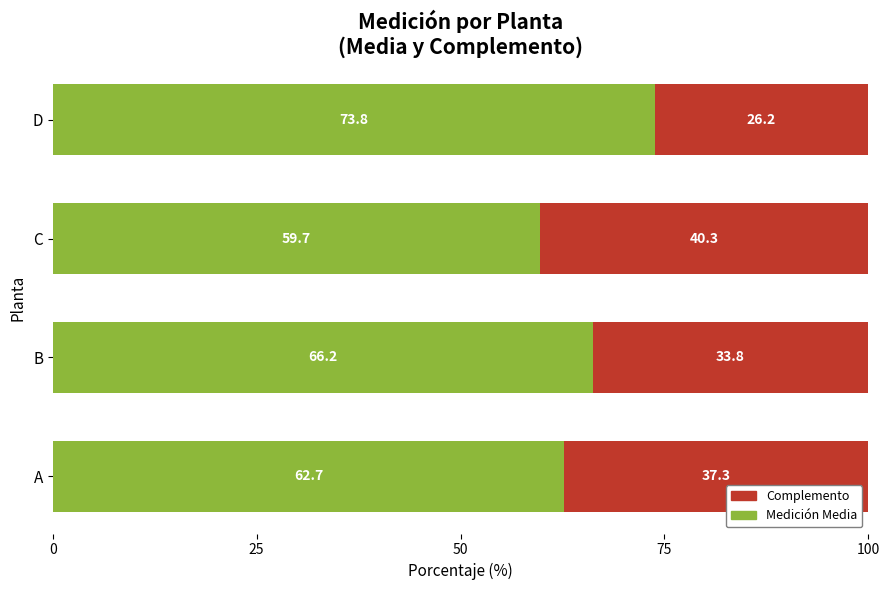

How many series are shown in this chart?

2